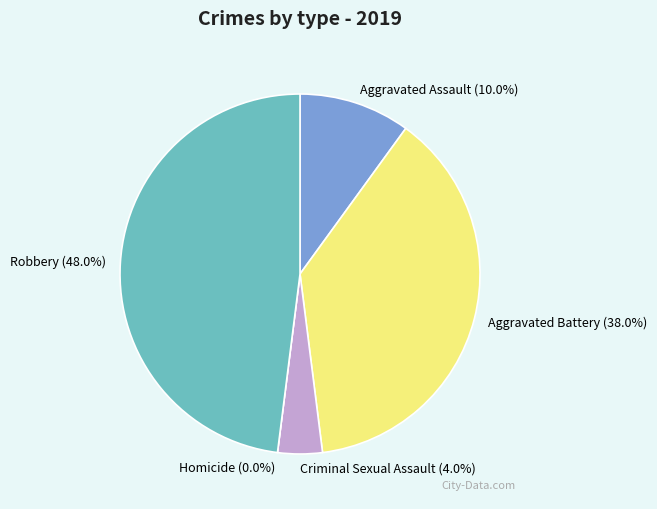

Which slice is the smallest?

Homicide